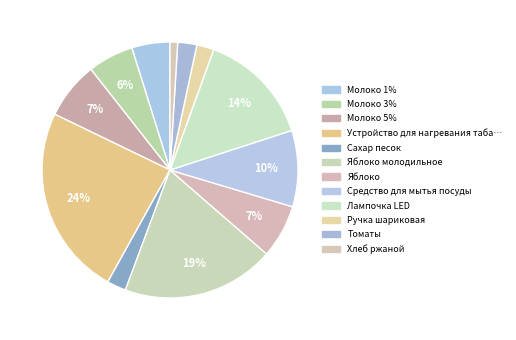

To the nearest percent, what is the average slice percentage?

8%